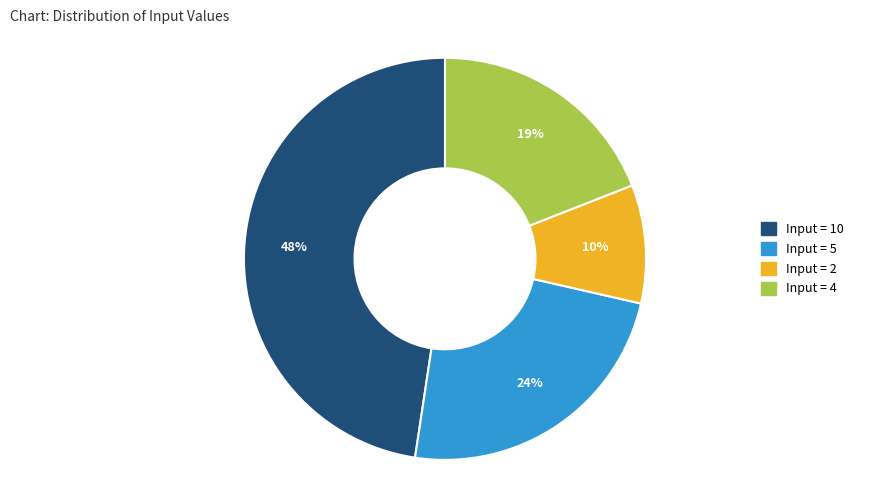

Is there a majority slice in this chart?

No